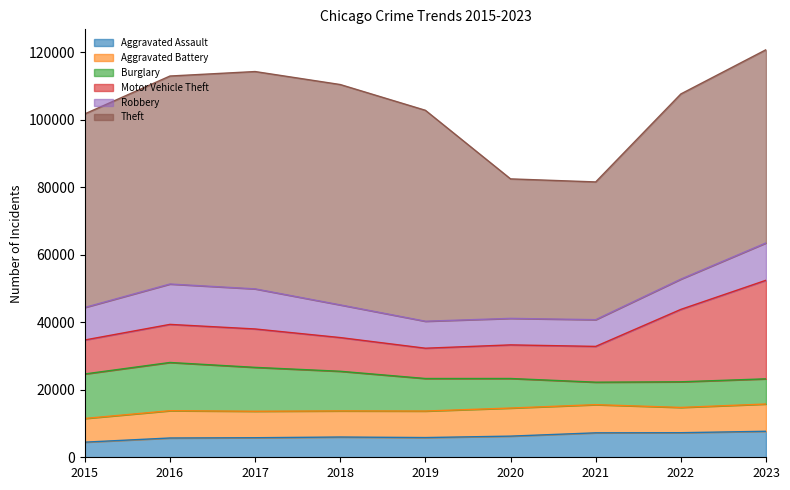

What is the difference between the maximum and minimum values in the Aggravated Assault series?

3224